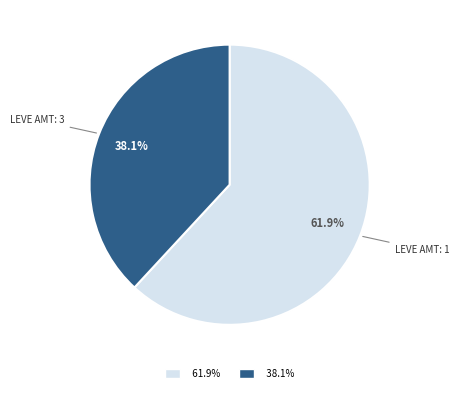

Is there a majority slice in this chart?

Yes